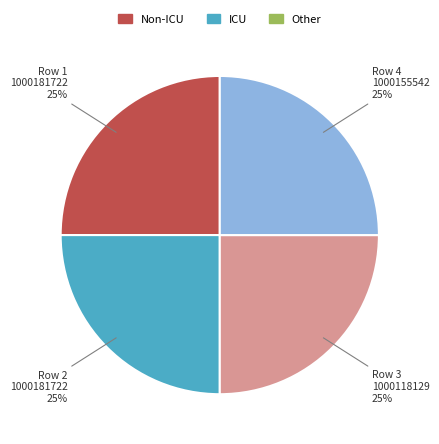

To the nearest percent, what is the average slice percentage?

25%